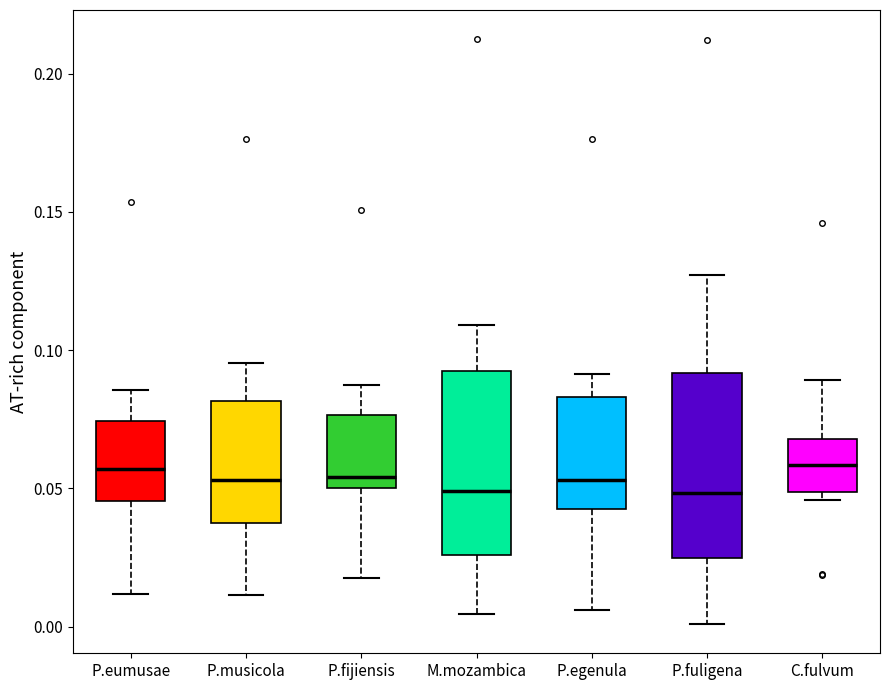

Reading left to right, read every box against the y-axis: the position of its median line, the range the box covers, and the ends of its whiskers. The values are not printed on the chart, so give them approximately, as read against the axis.

P.eumusae: median 0.055, box 0.045 to 0.075, whiskers 0.010 to 0.085
P.musicola: median 0.055, box 0.040 to 0.080, whiskers 0.010 to 0.095
P.fijiensis: median 0.055, box 0.050 to 0.075, whiskers 0.020 to 0.085
M.mozambica: median 0.050, box 0.025 to 0.095, whiskers 0.005 to 0.110
P.egenula: median 0.055, box 0.045 to 0.085, whiskers 0.005 to 0.090
P.fuligena: median 0.050, box 0.025 to 0.090, whiskers 0.000 to 0.125
C.fulvum: median 0.060, box 0.050 to 0.070, whiskers 0.045 to 0.090